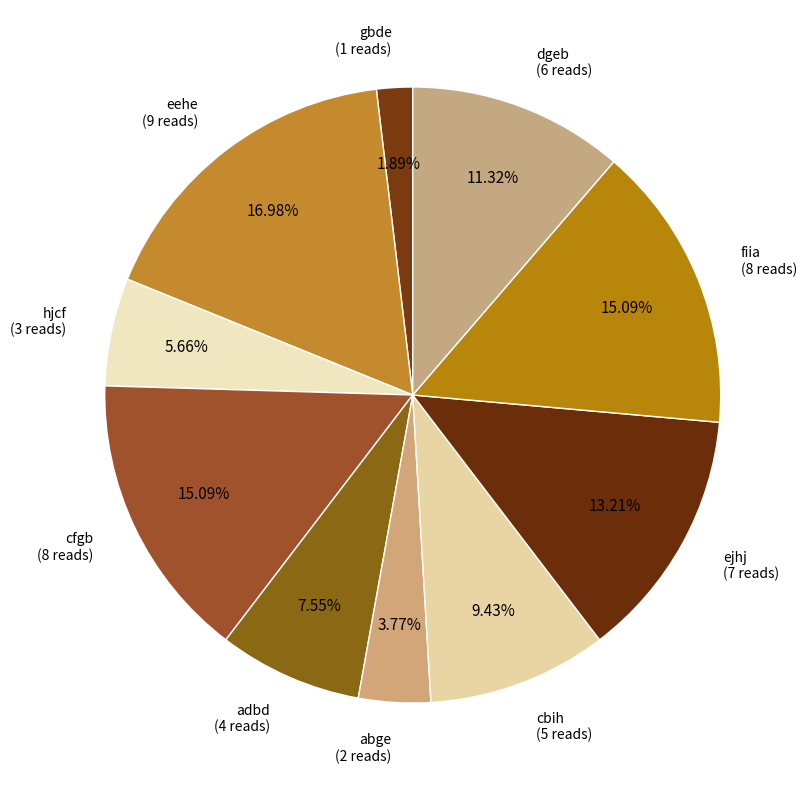

How many slices are in this pie chart?

10